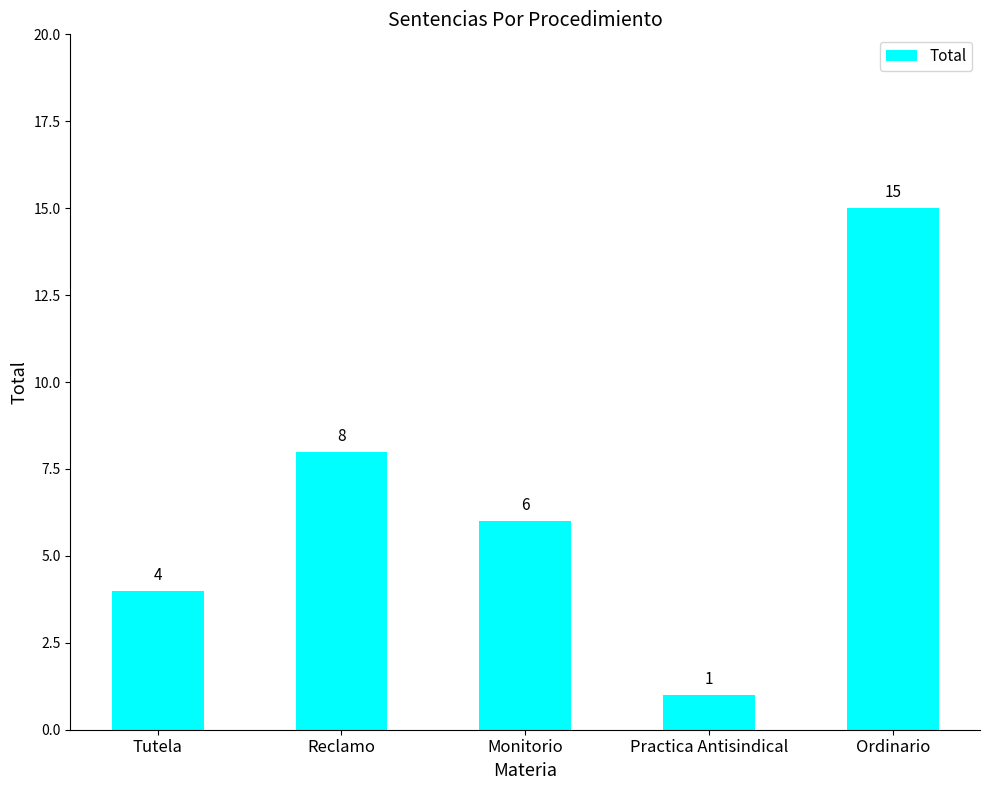

Rank the categories by value from highest to lowest.

Ordinario, Reclamo, Monitorio, Tutela, Practica Antisindical